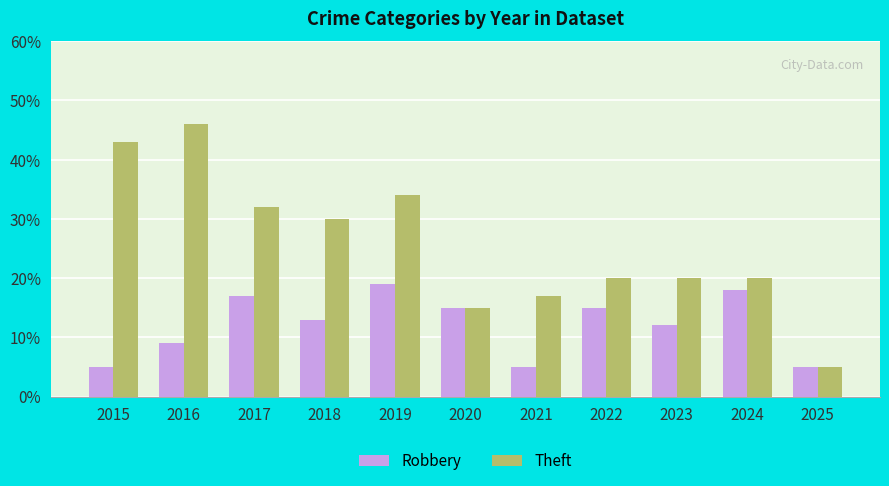

Reading left to right, transcribe all the data shown in this chart.

Robbery: 2015=5	2016=9	2017=17	2018=13	2019=19	2020=15	2021=5	2022=15	2023=12	2024=18	2025=5
Theft: 2015=43	2016=46	2017=32	2018=30	2019=34	2020=15	2021=17	2022=20	2023=20	2024=20	2025=5